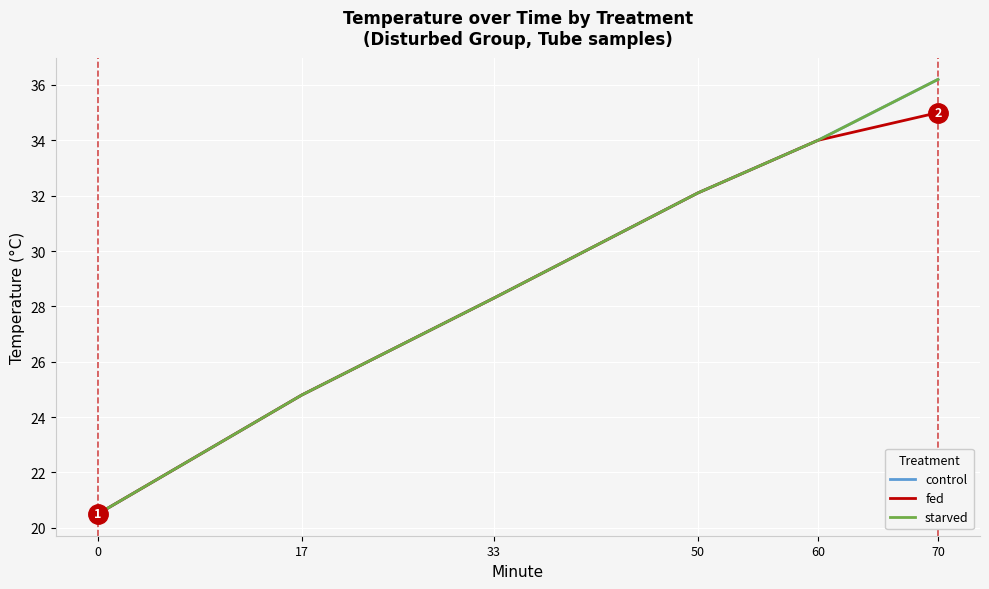

Rank the series at 60 from highest to lowest value.

control, fed, starved